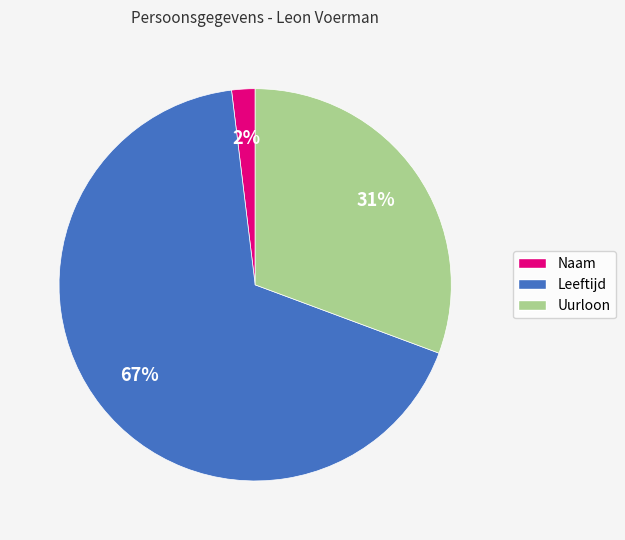

Is the sum of Naam and Uurloon greater than half?

No